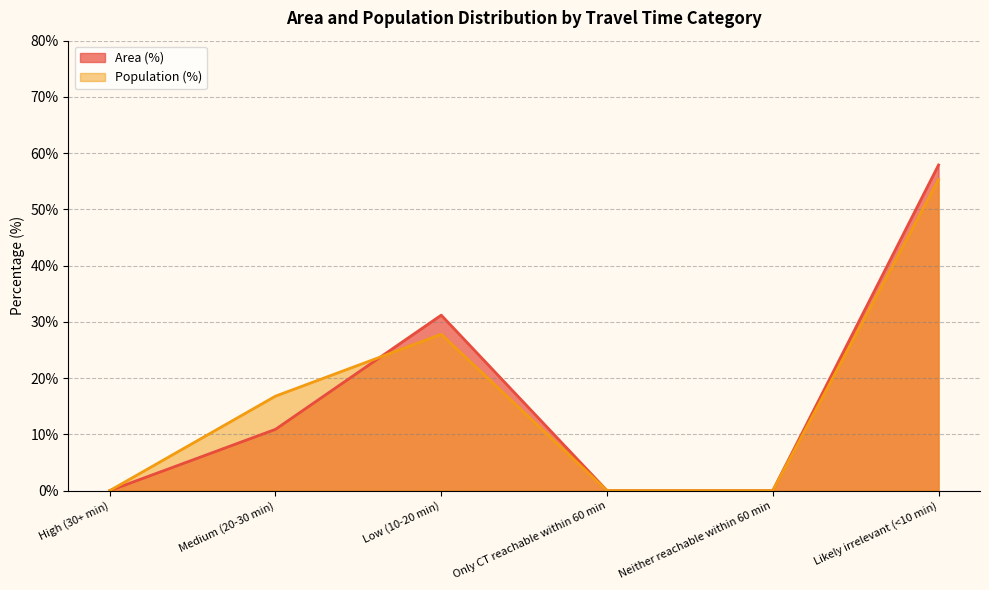

Where does the Population (%) series first go above 16?

Medium (20-30 min)